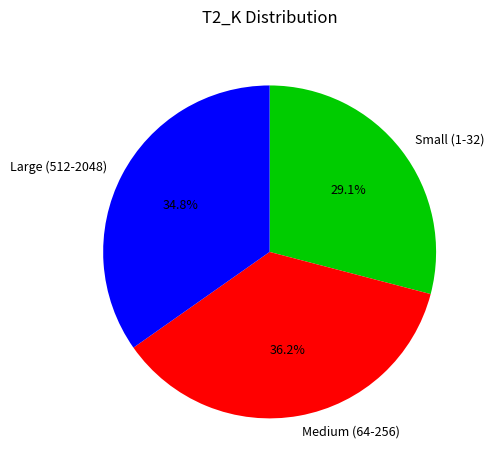

Which category has the smallest portion of the pie?

Small (1-32)